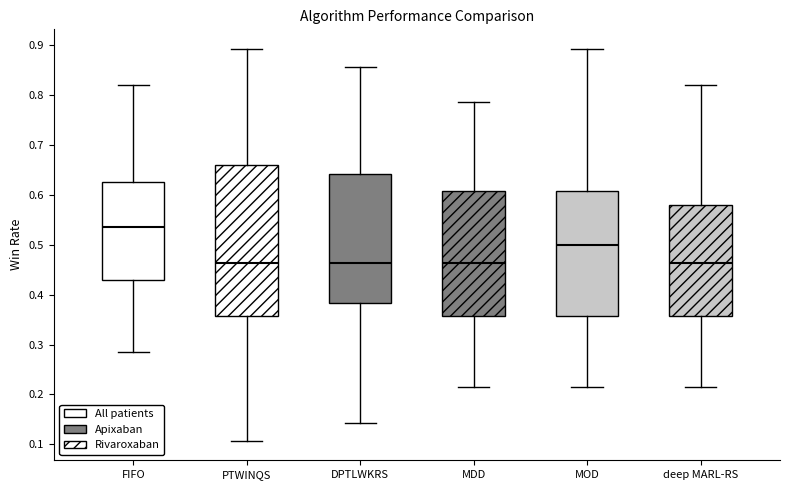

Reading left to right, transcribe this box plot: for each box, give where its median line is, the range the box spans, and where its two whiskers end, as read against the y-axis. The values are not printed on the chart, so give them approximately, as read against the axis.

FIFO: median 0.54, box 0.43 to 0.63, whiskers 0.29 to 0.82
PTWINQS: median 0.46, box 0.36 to 0.66, whiskers 0.11 to 0.89
DPTLWKRS: median 0.46, box 0.38 to 0.64, whiskers 0.14 to 0.86
MDD: median 0.46, box 0.36 to 0.61, whiskers 0.21 to 0.79
MOD: median 0.50, box 0.36 to 0.61, whiskers 0.21 to 0.89
deep MARL-RS: median 0.46, box 0.36 to 0.58, whiskers 0.21 to 0.82